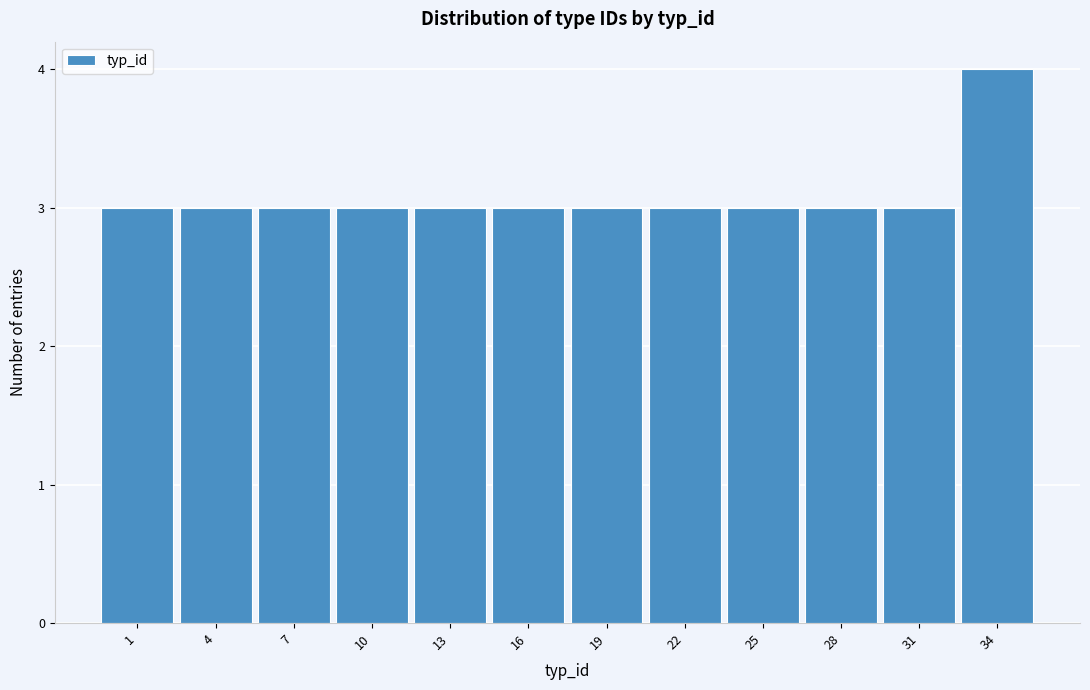

Reading left to right, what are all the values shown in this chart?

1=3	4=3	7=3	10=3	13=3	16=3	19=3	22=3	25=3	28=3	31=3	34=4